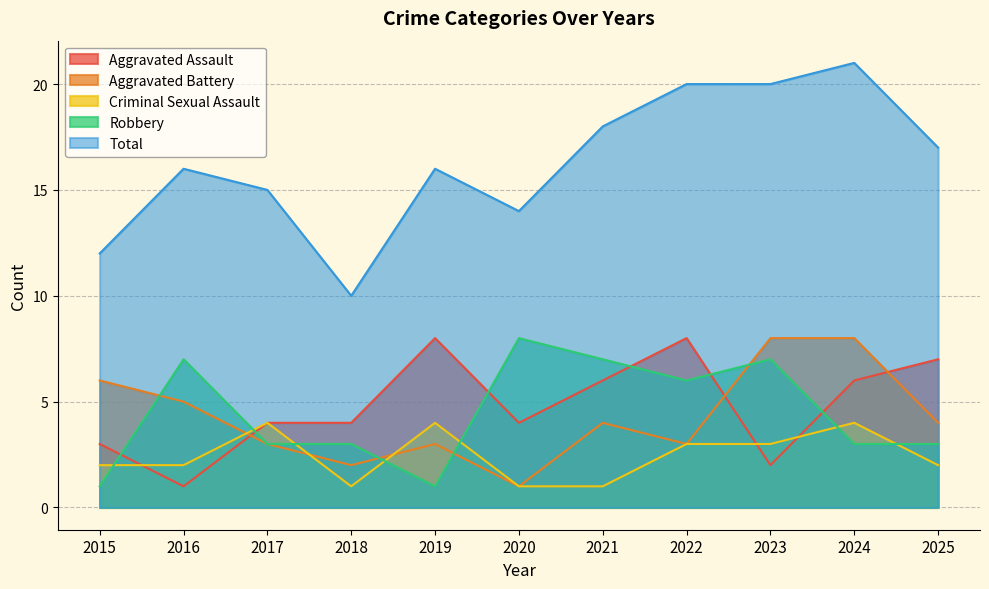

At which category is the sum across all series the highest?

2024